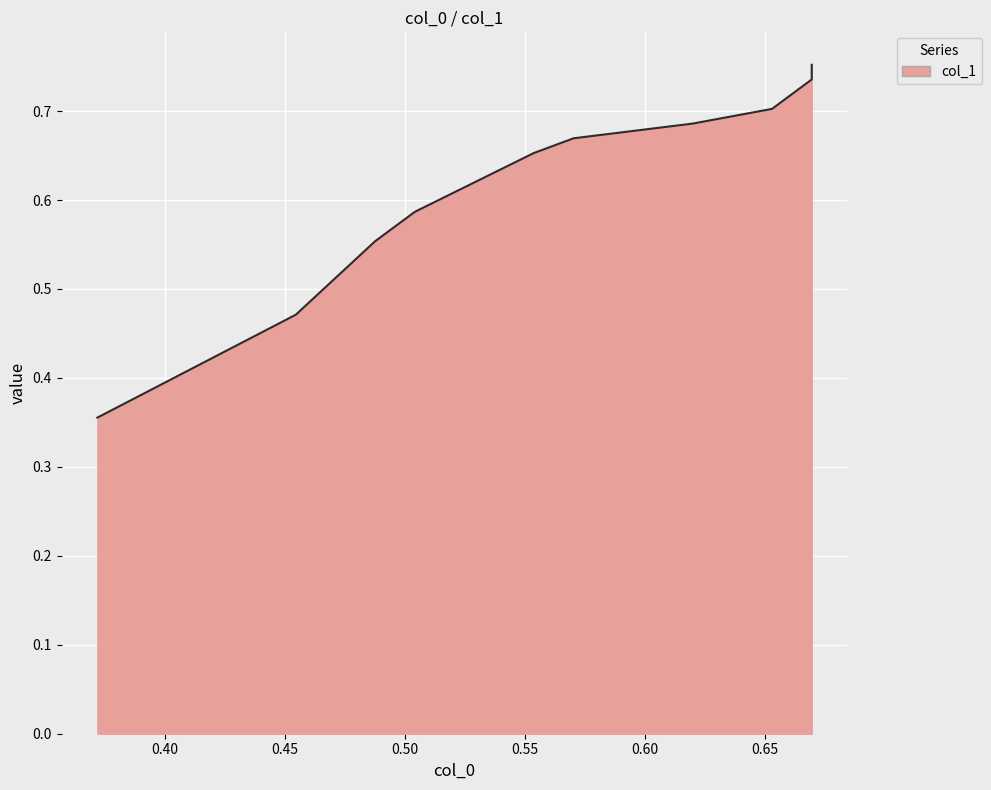

What is the difference between the maximum and minimum values in the col_1 series?

0.4